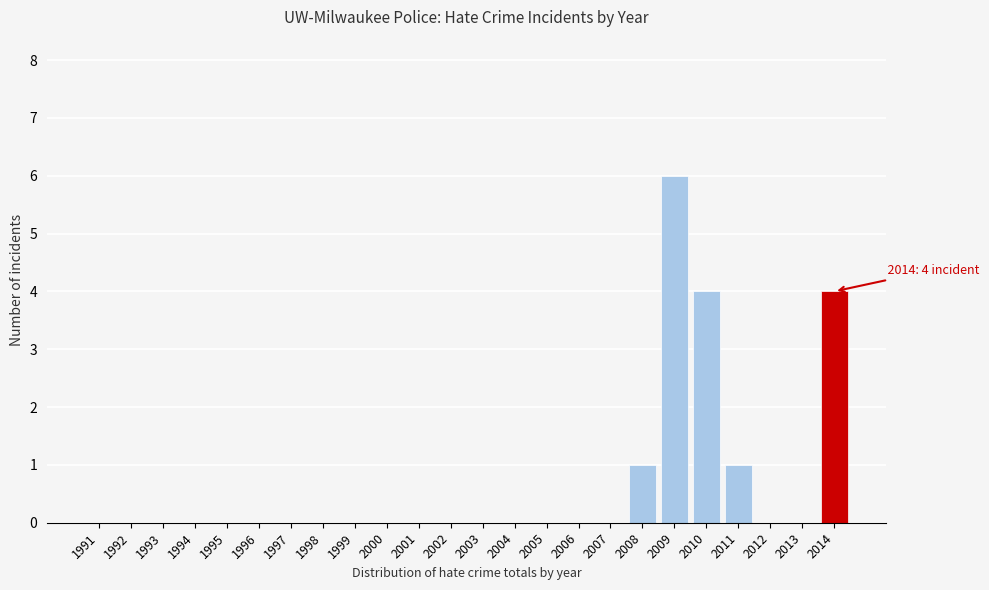

Reading left to right, transcribe all the data shown in this chart.

1991=0	1992=0	1993=0	1994=0	1995=0	1996=0	1997=0	1998=0	1999=0	2000=0	2001=0	2002=0	2003=0	2004=0	2005=0	2006=0	2007=0	2008=1	2009=6	2010=4	2011=1	2012=0	2013=0	2014=4